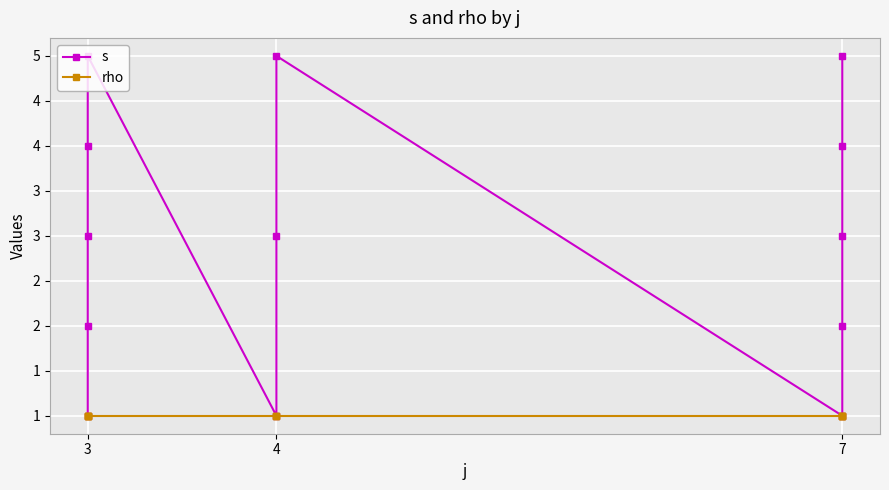

What is the value of the s point at the 10th from the left?

2